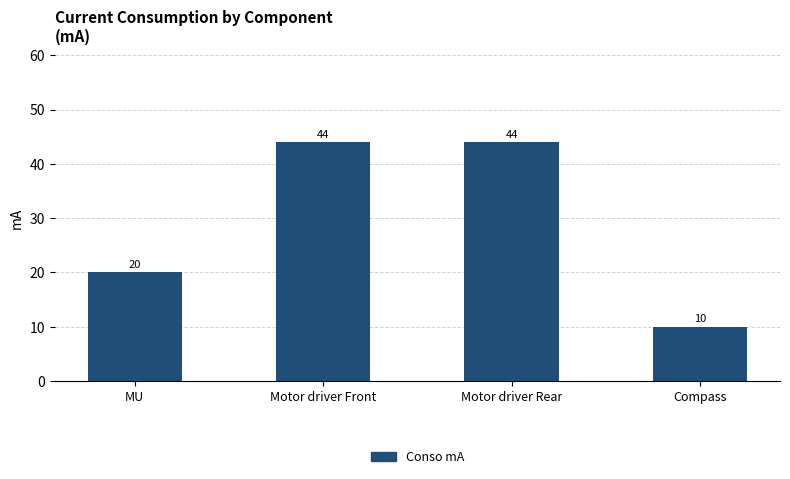

What value does the data have at Compass?

10